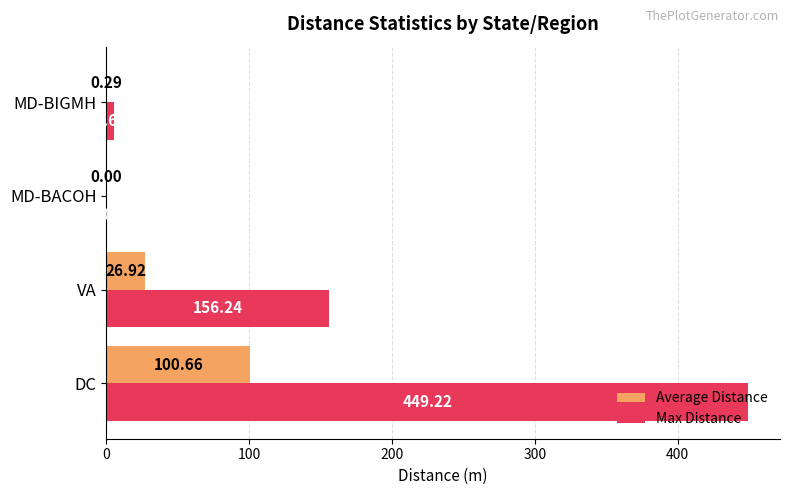

At which category is the sum across all series the highest?

DC